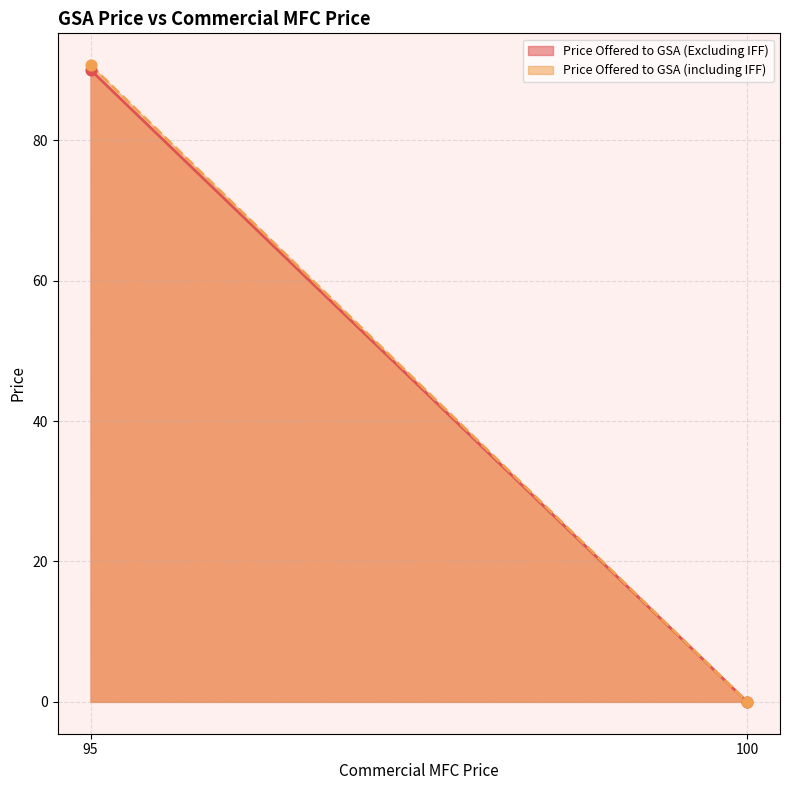

At how many categories does at least one series exceed 75?

1